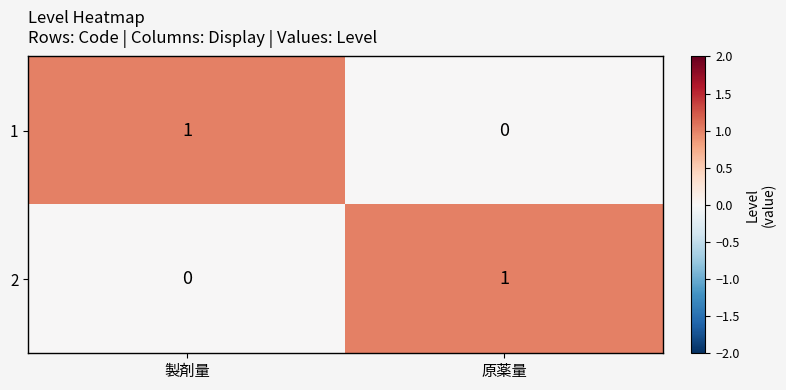

Which category has the lowest value in the 2 series?

製剤量